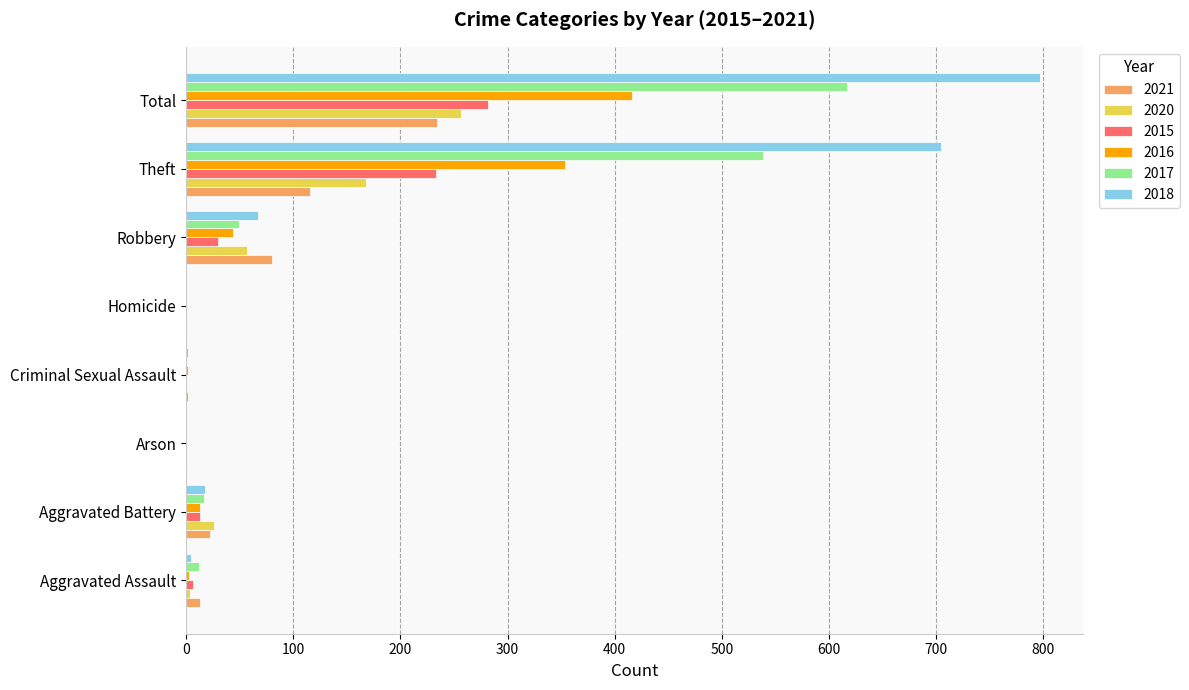

What is the maximum value for 2015?

282